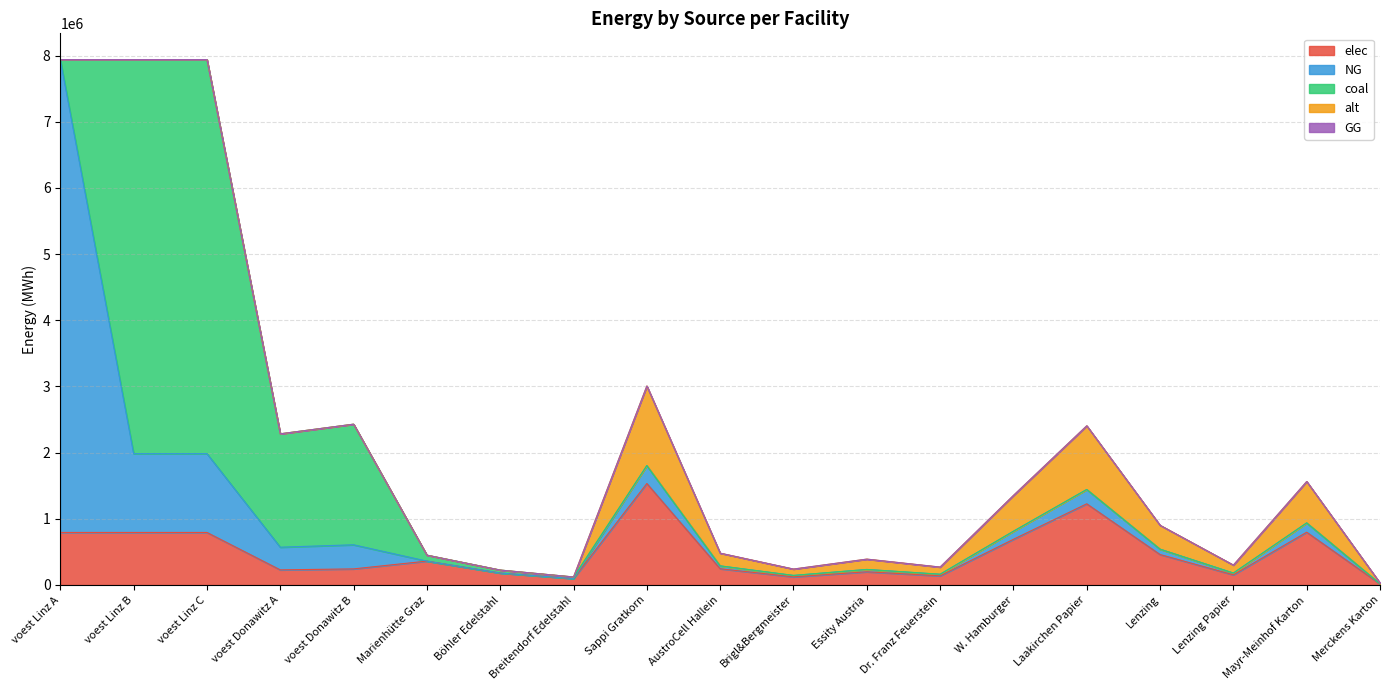

Which category has the lowest value in the alt series?

voest Linz A